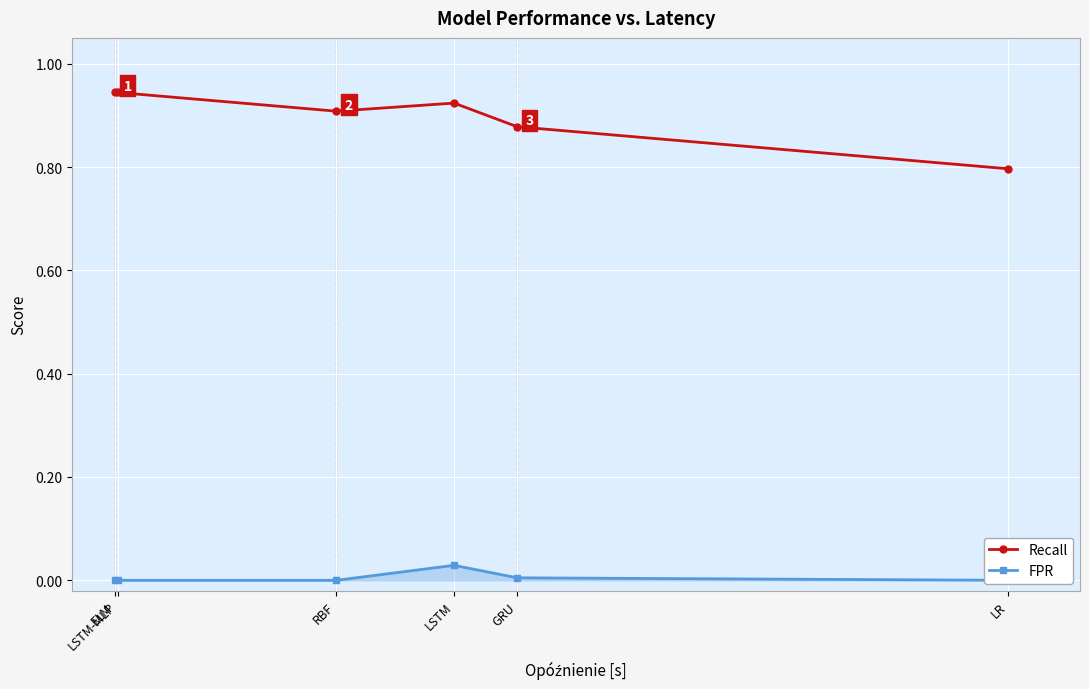

What is the label of the 5th point from the left?

GRU